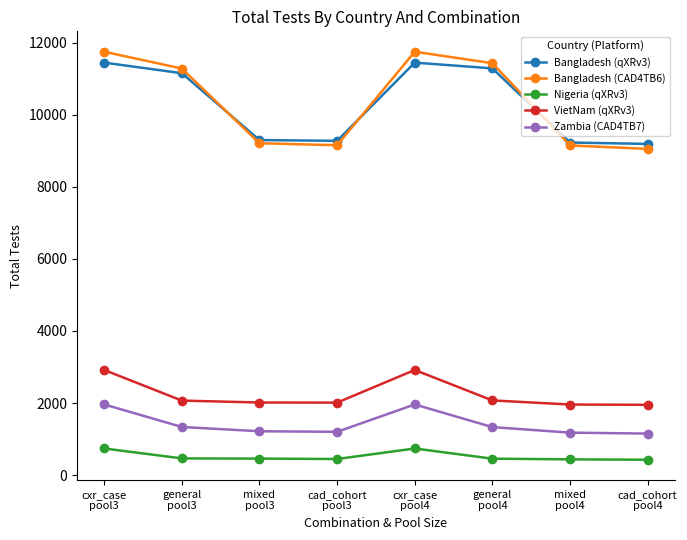

What is the average value of the Bangladesh (qXRv3) series?

10292